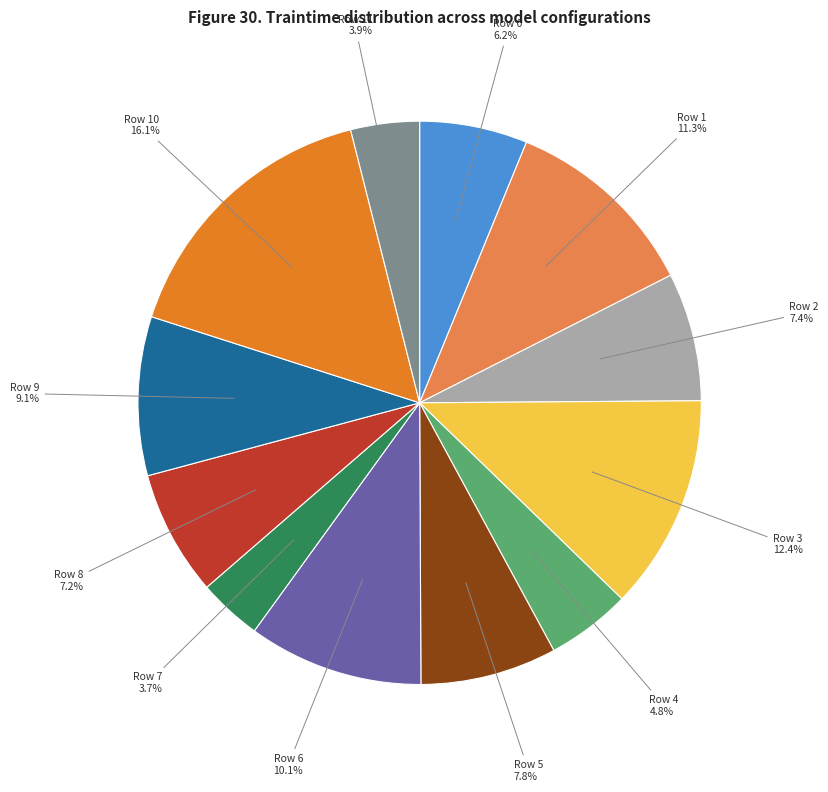

True or false: Row 7 accounts for 4% of the total.

True